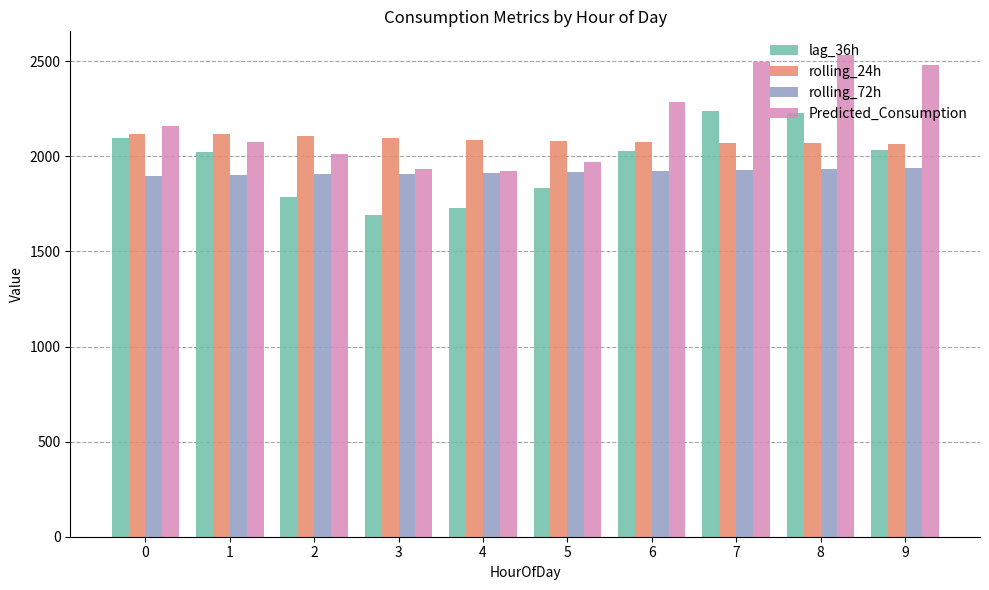

What is the average value of the Predicted_Consumption series?

2187.1